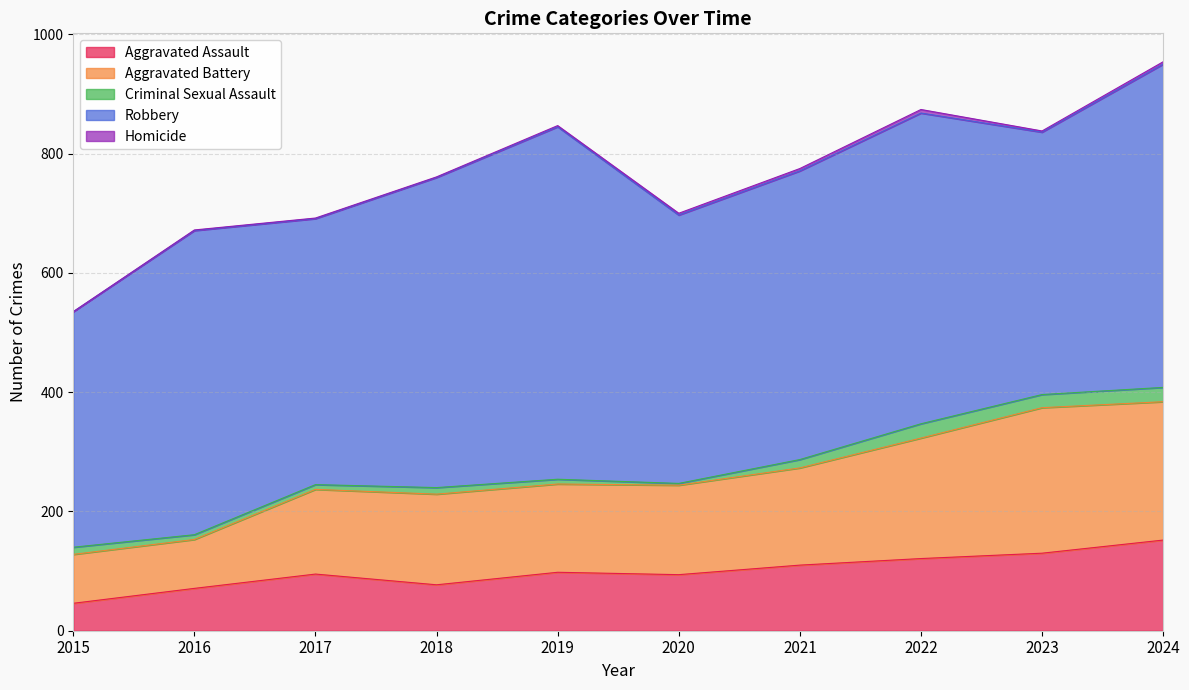

At which category does Aggravated Assault reach its first local valley?

2018